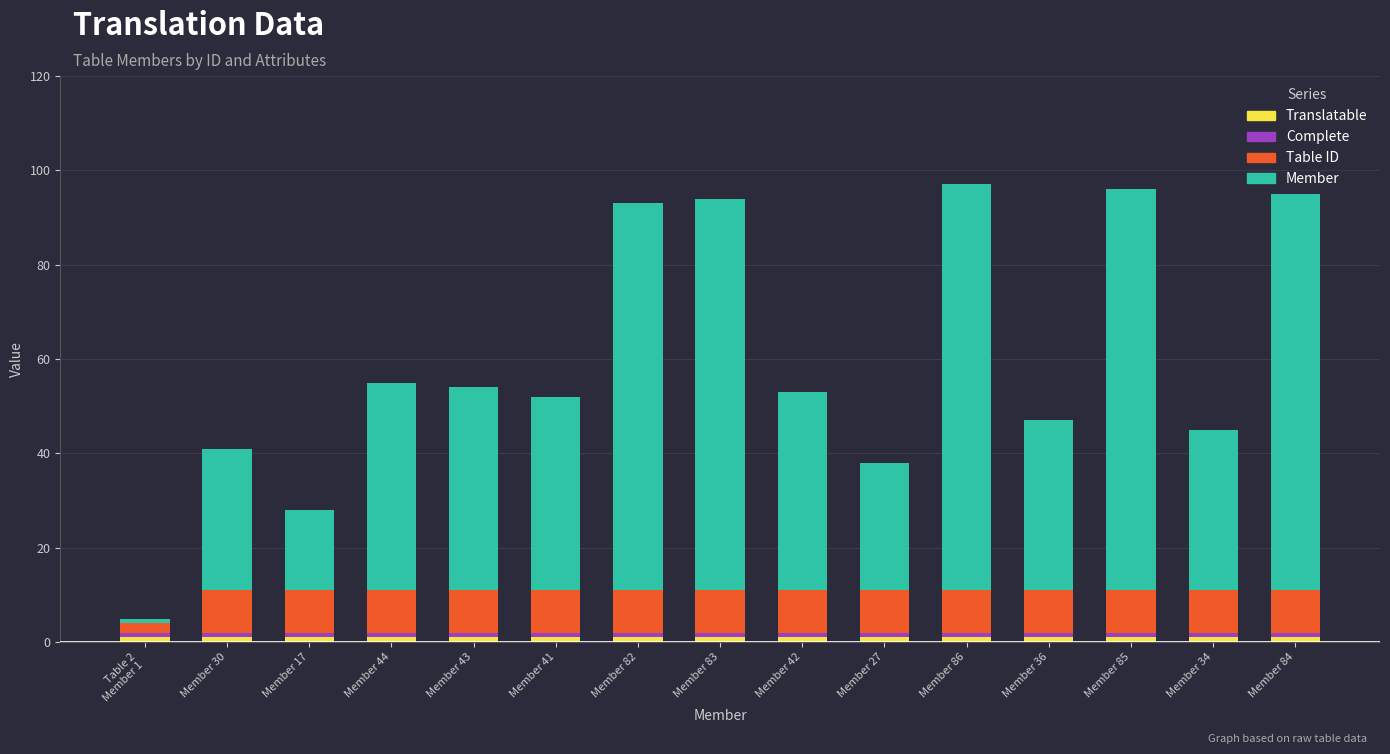

Count the number of categories in the chart.

15